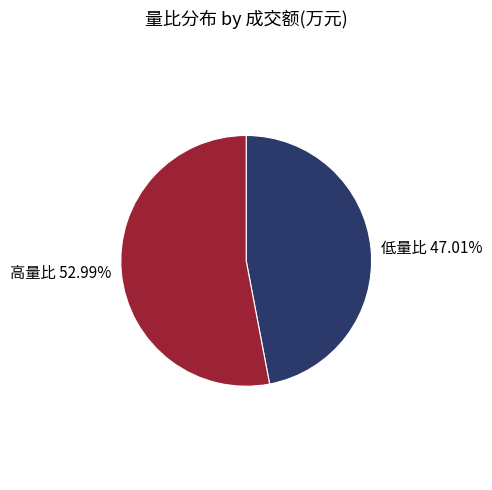

Is the sum of 低量比 and 高量比 greater than half?

Yes